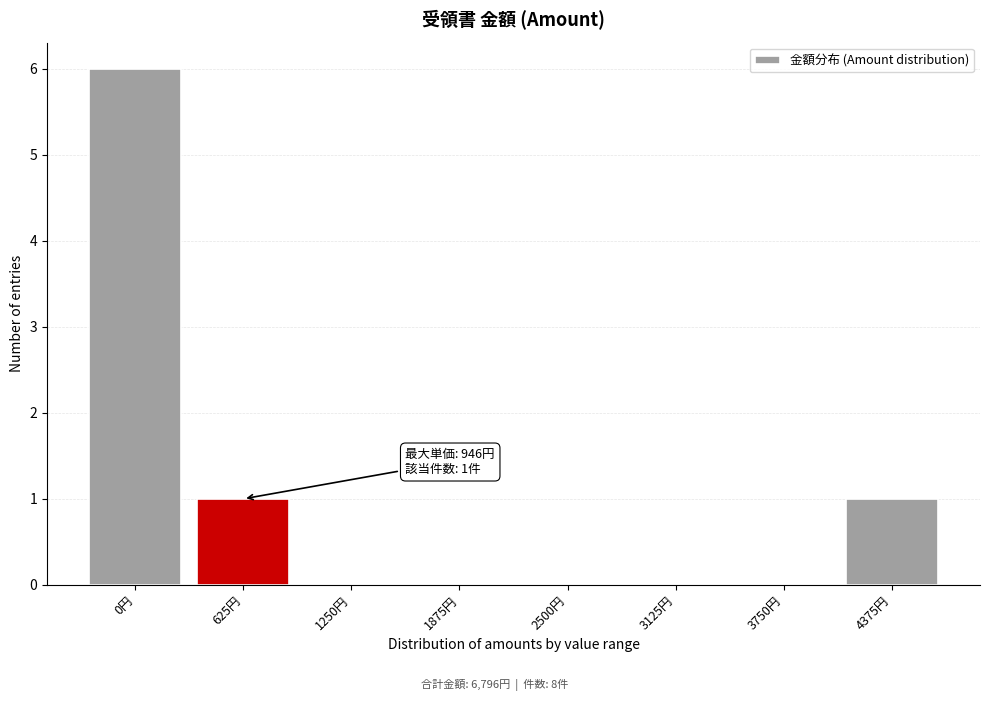

Reading left to right, list all the values displayed in this chart.

0円=6	625円=1	1250円=0	1875円=0	2500円=0	3125円=0	3750円=0	4375円=1